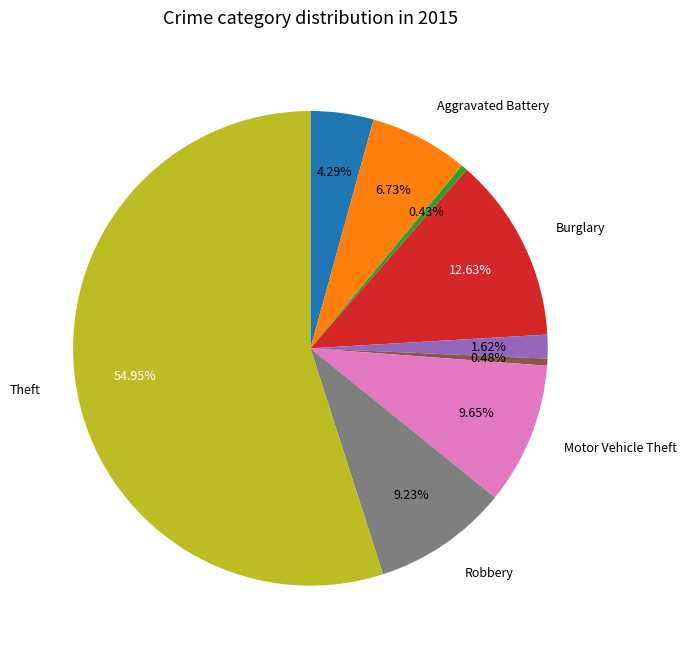

Does any single category account for the majority?

Yes